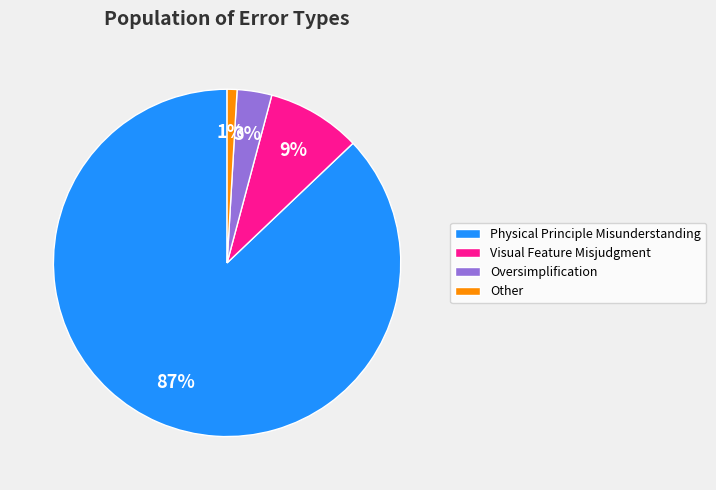

Is it true that Visual Feature Misjudgment is 9% of the pie?

True